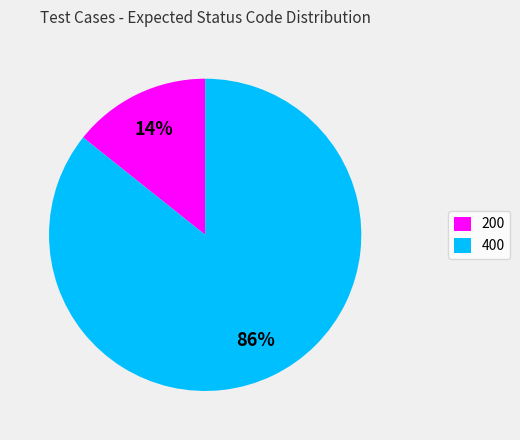

How many slices are in this pie chart?

2